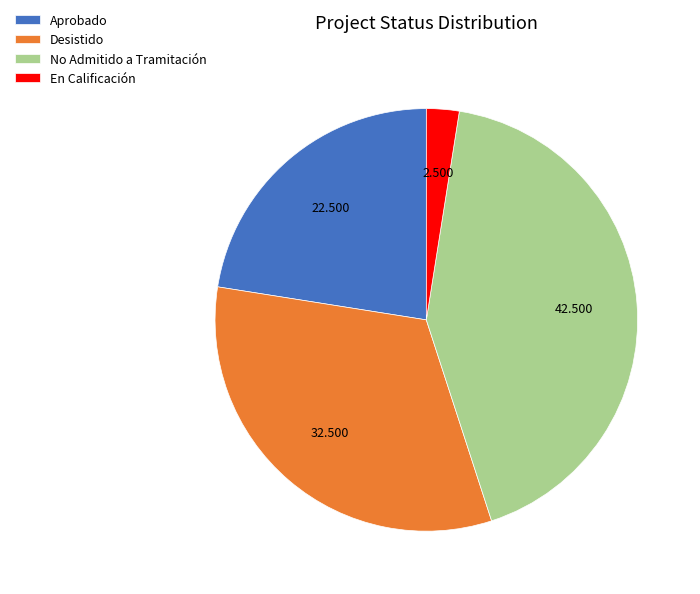

How many slices are in this pie chart?

4